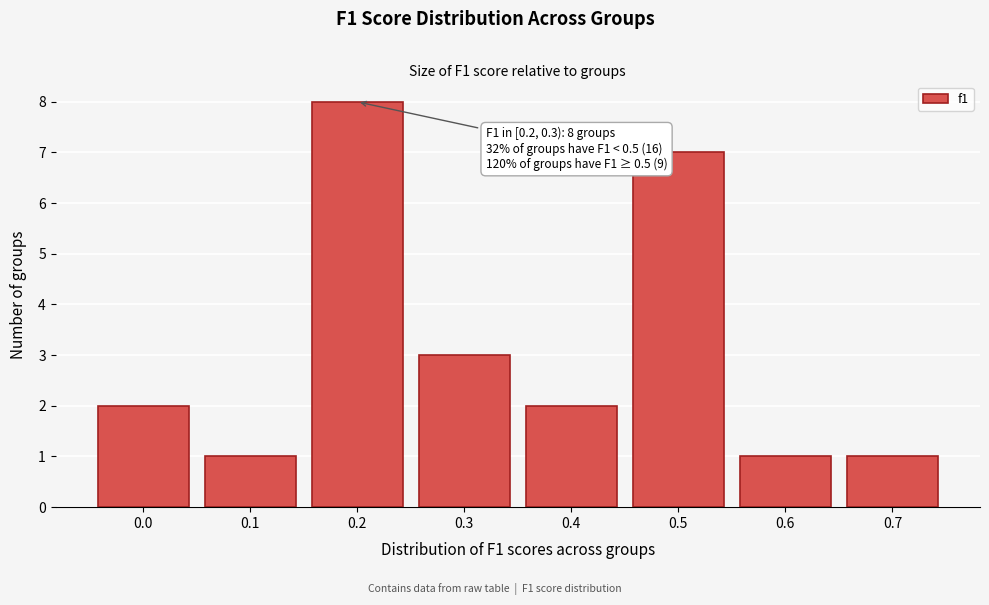

Reading left to right, extract all data points from this chart.

0.0=2	0.1=1	0.2=8	0.3=3	0.4=2	0.5=7	0.6=1	0.7=1